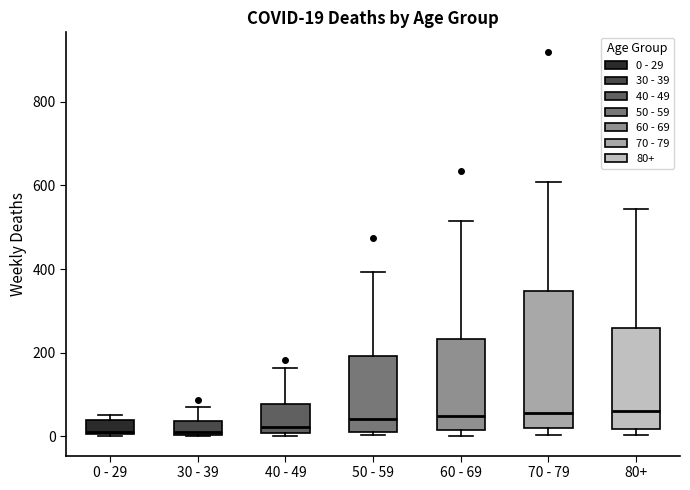

Comparing the boxes themselves (not the whiskers), which one is the tallest?

70 - 79